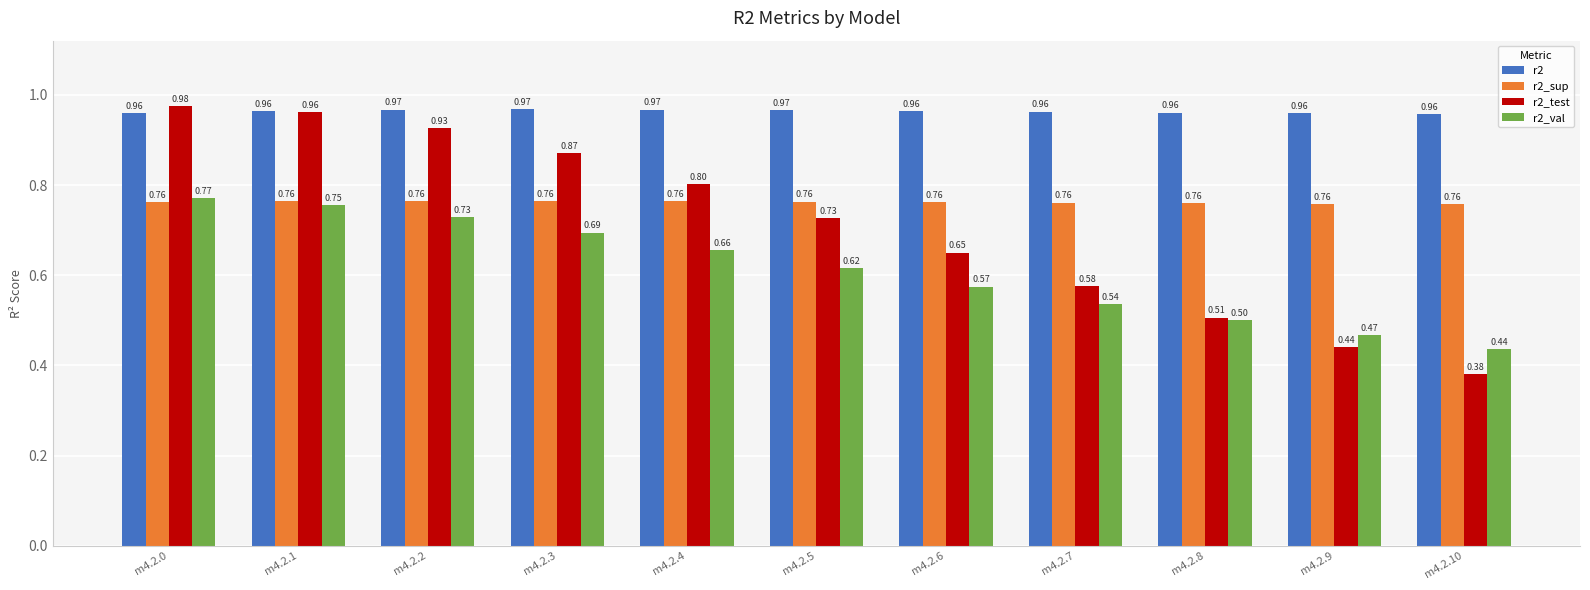

How many categories are shown in the chart?

11